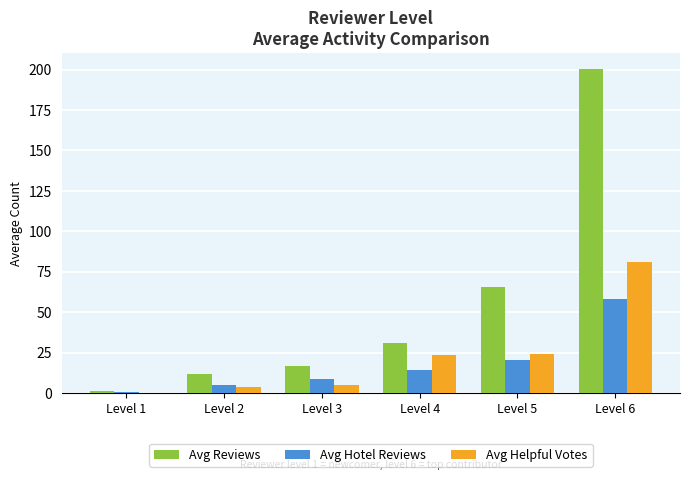

Which category has the highest value in the Avg Helpful Votes series?

Level 6